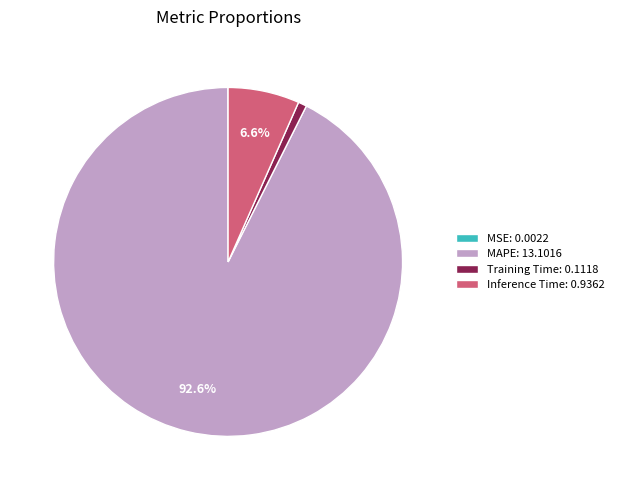

Does Training Time account for over 50% of the chart?

No